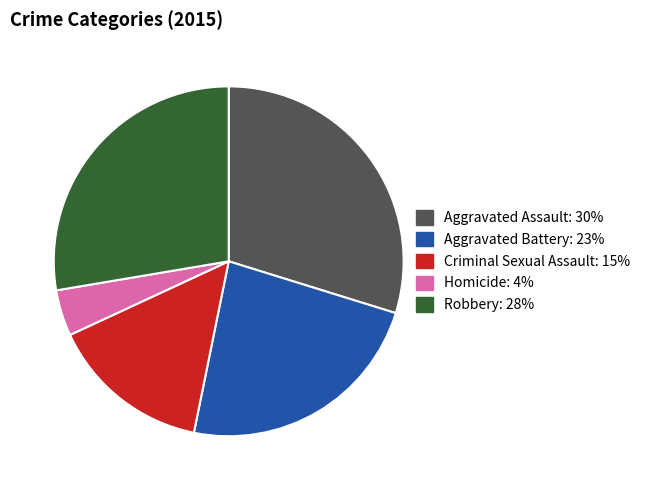

Rank the categories by value from highest to lowest.

Aggravated Assault, Robbery, Aggravated Battery, Criminal Sexual Assault, Homicide